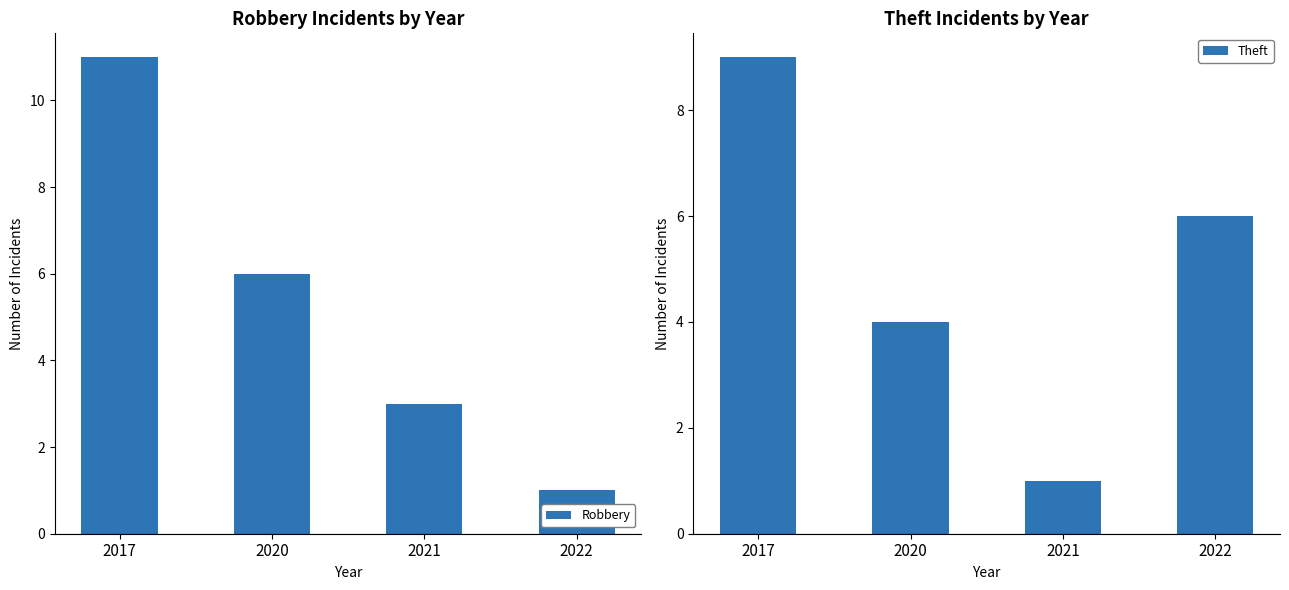

What is the difference between the Theft values at 2022 and 2021?

5